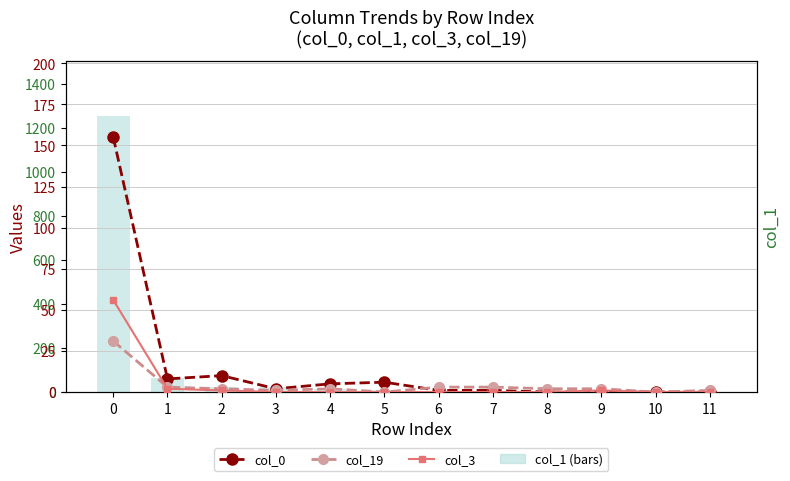

Rank the series by their maximum value, from lowest to highest.

col_19, col_3, col_0, col_1 (bars)